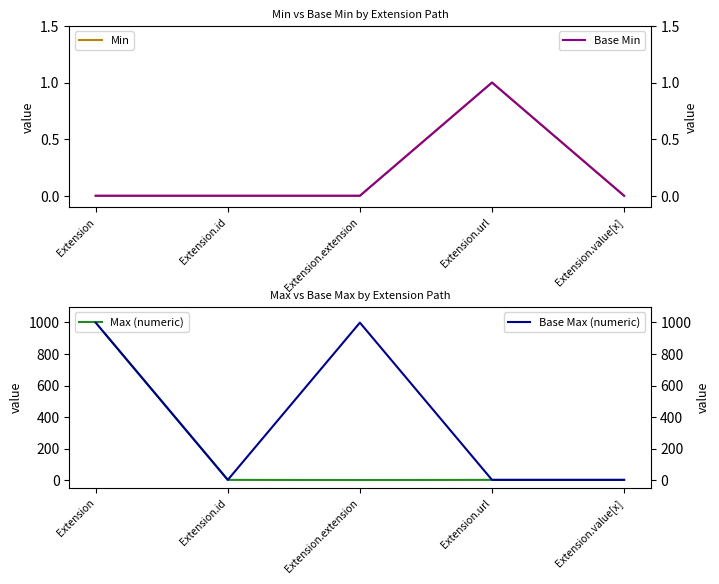

At how many categories does at least one series exceed 395?

2